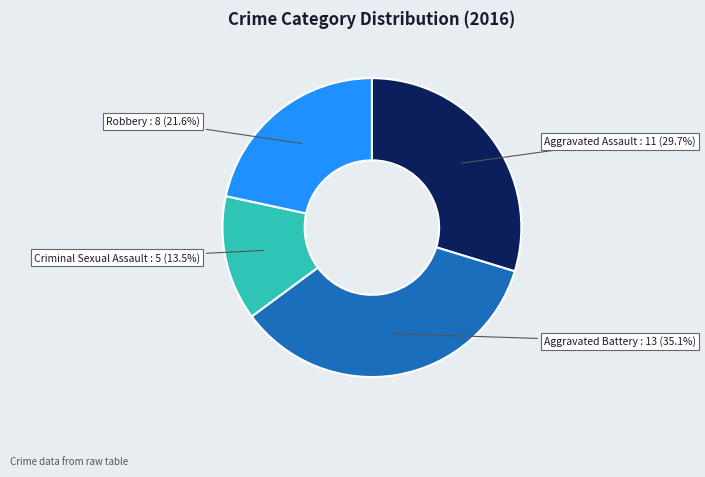

Is there any slice that represents more than half of the pie?

No